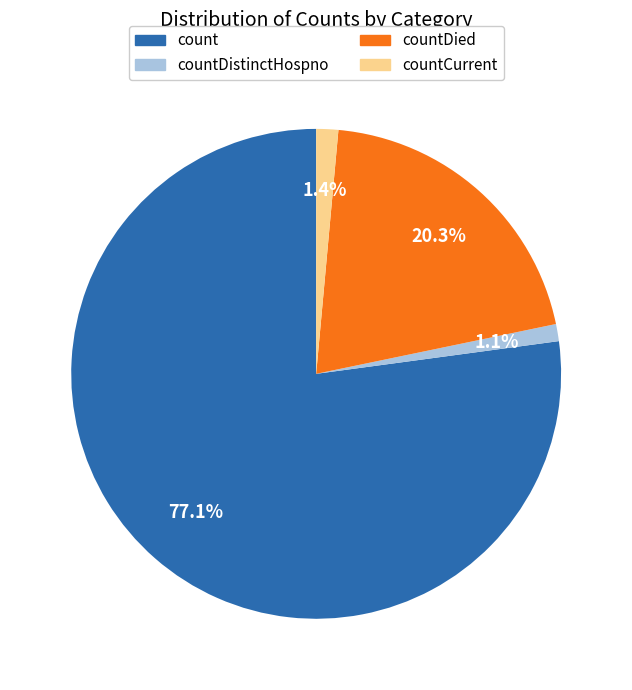

Does any single category account for the majority?

Yes